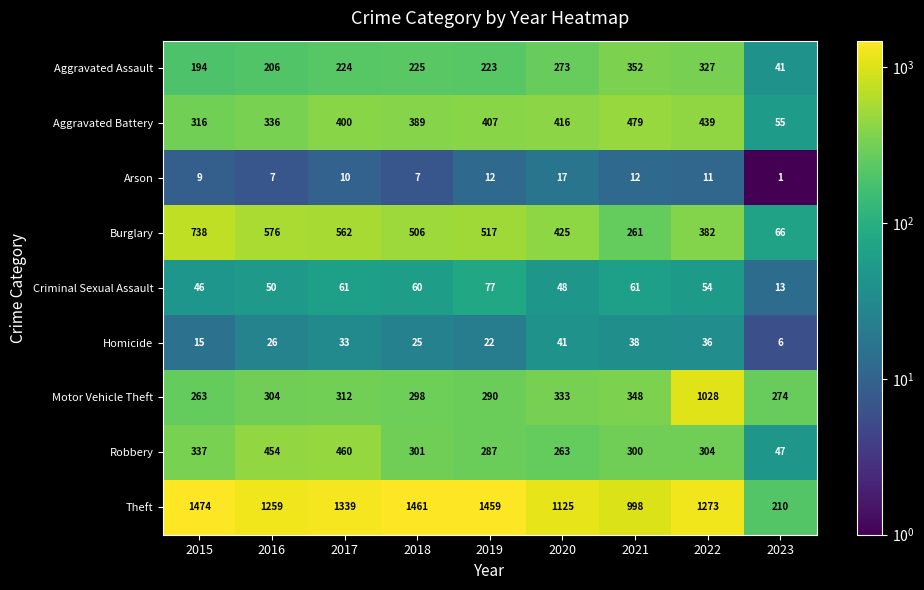

How many categories are shown in the chart?

9